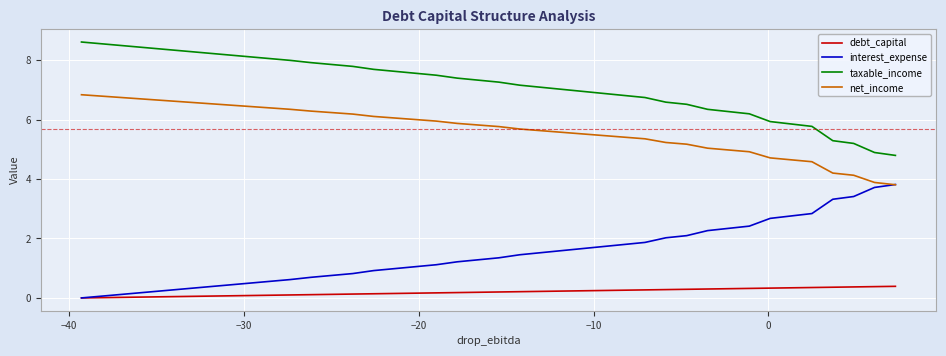

List the series in order of their overall mean, highest first.

taxable_income, net_income, interest_expense, debt_capital